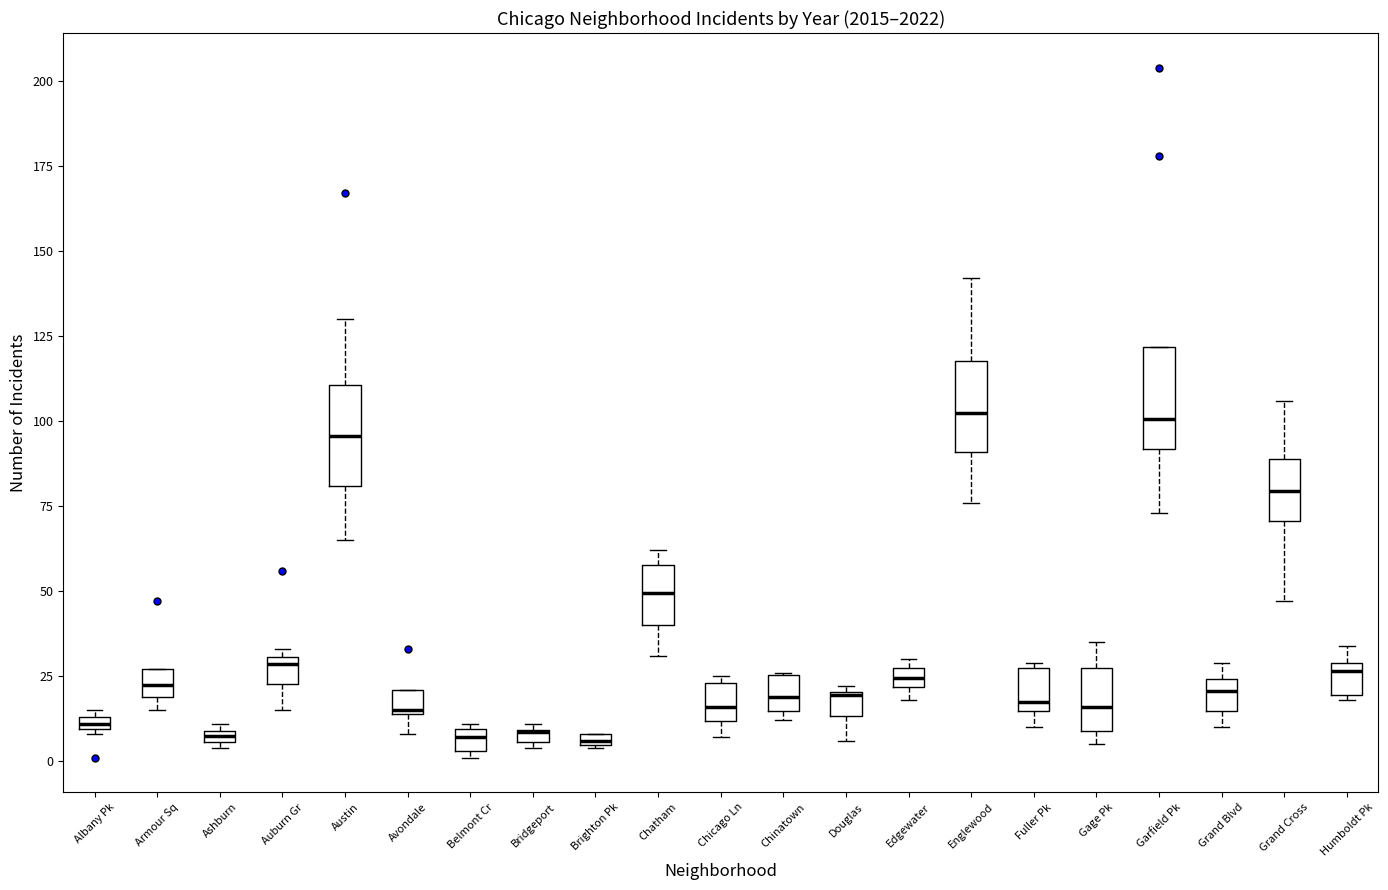

Where is the upper edge of the box for Humboldt Pk on the y-axis? The values are not printed on the chart, so give them approximately, as read against the axis.

30